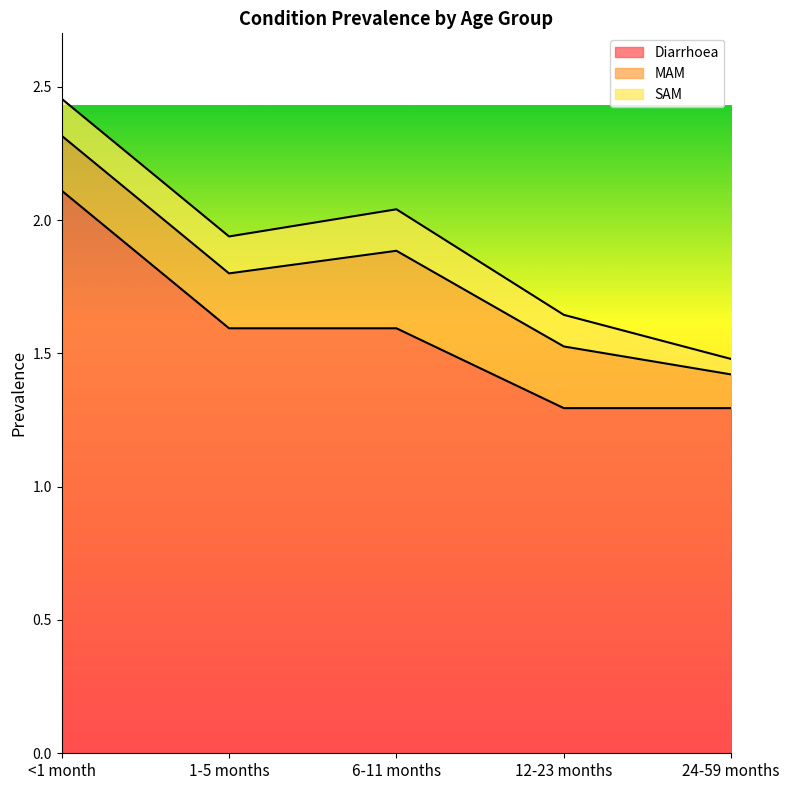

How many lines are shown in the chart?

3